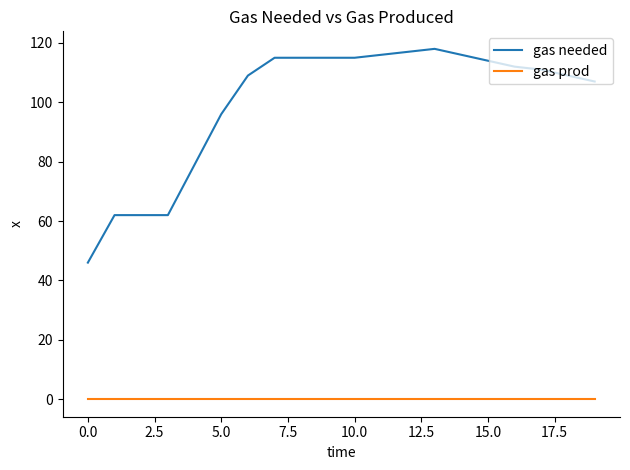

What is the difference between the maximum and minimum values in the gas needed series?

72